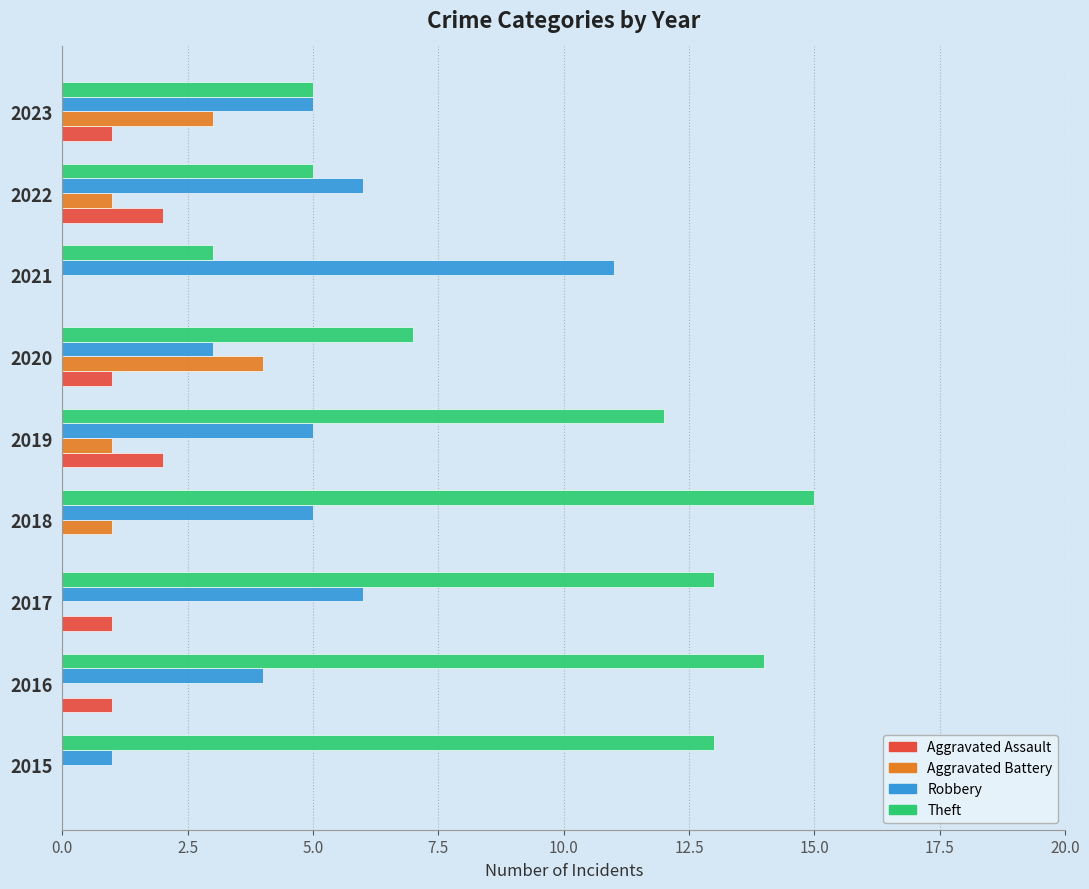

What is the sum of all Robbery values?

46